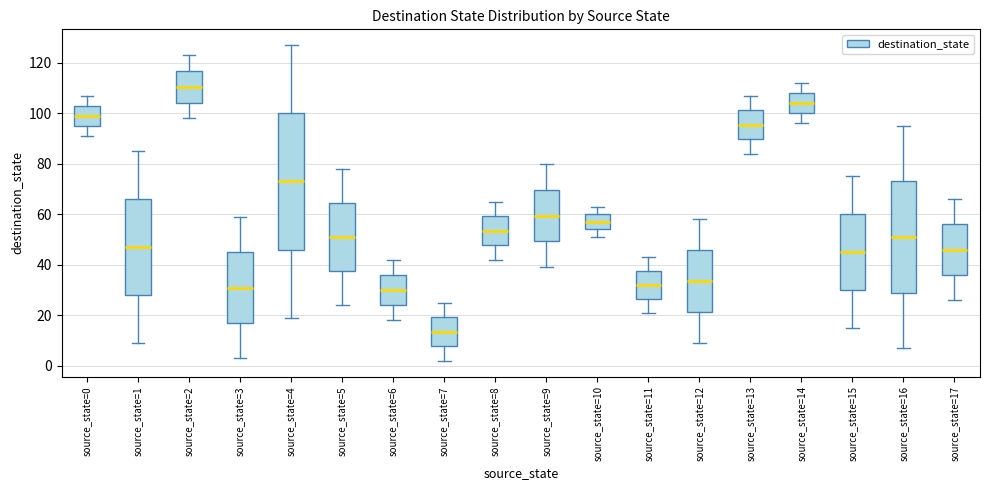

Comparing the boxes themselves (not the whiskers), which one is the tallest?

source_state=4